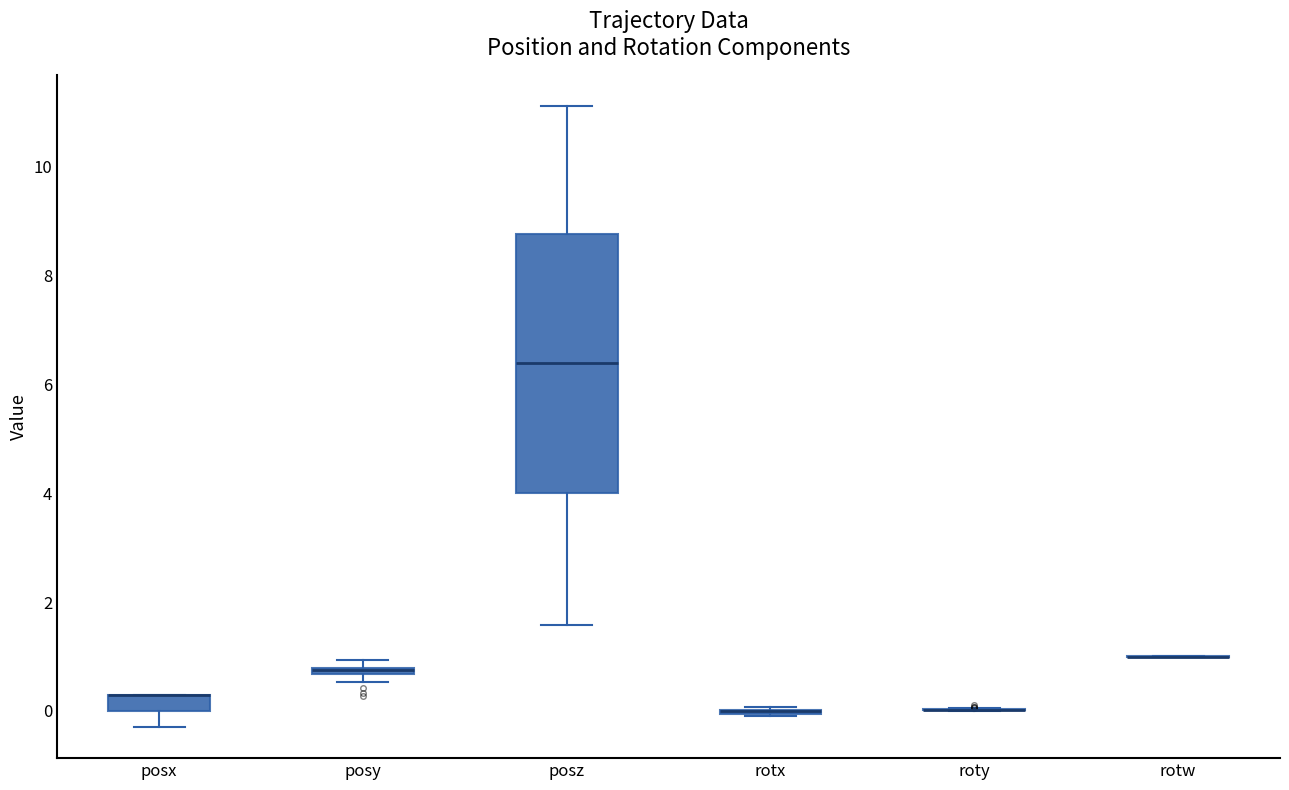

Comparing the boxes themselves (not the whiskers), which one is the tallest?

posz